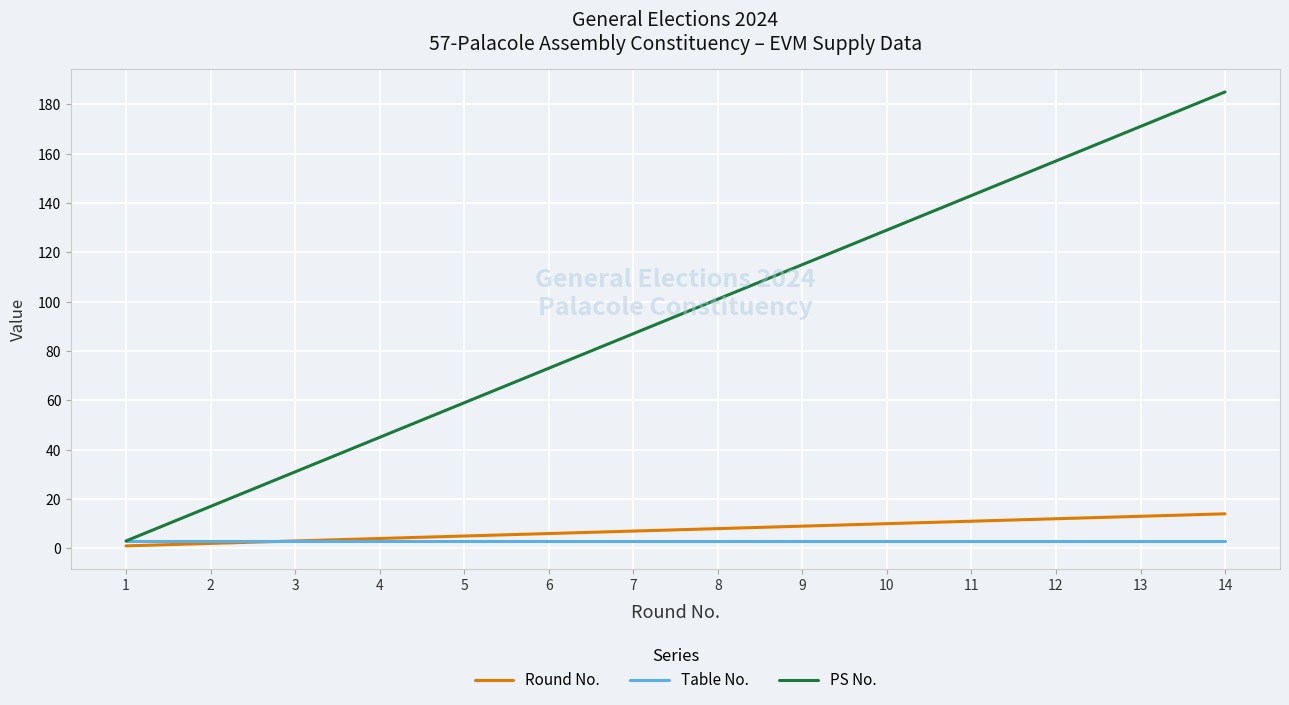

What is the sum of the Round No. values at 11 and 7?

18